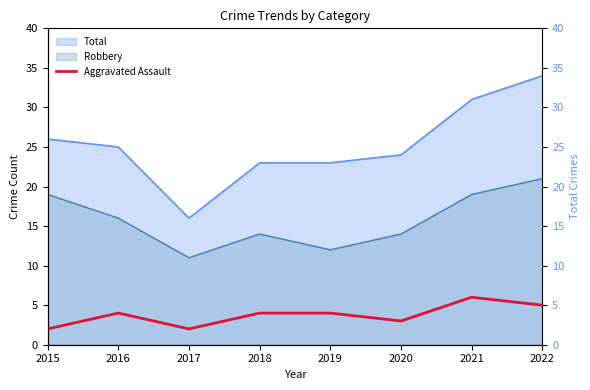

What is the minimum value shown in the chart?

2